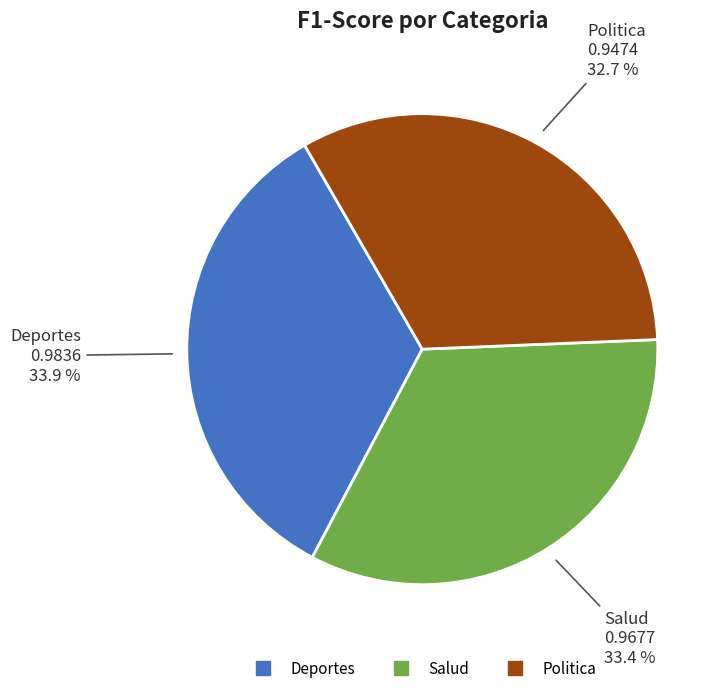

To the nearest percent, what is the average slice percentage?

33%